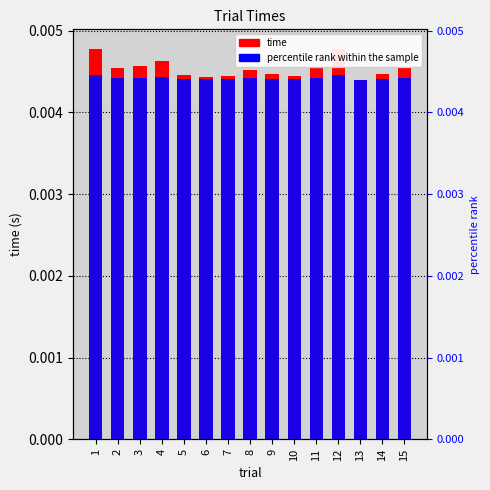

Does the chart contain any negative values?

No